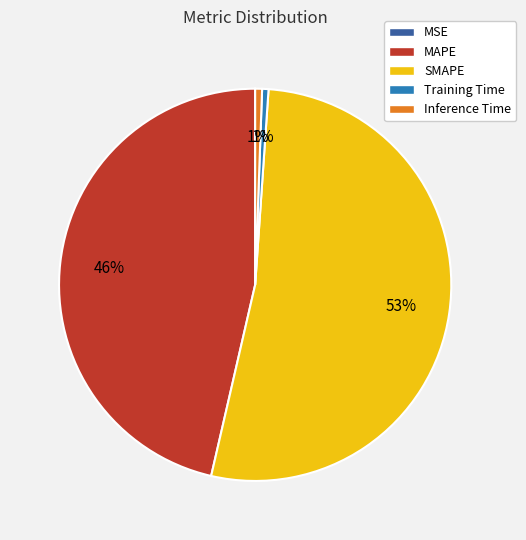

Which has a higher value, MAPE or Inference Time?

MAPE